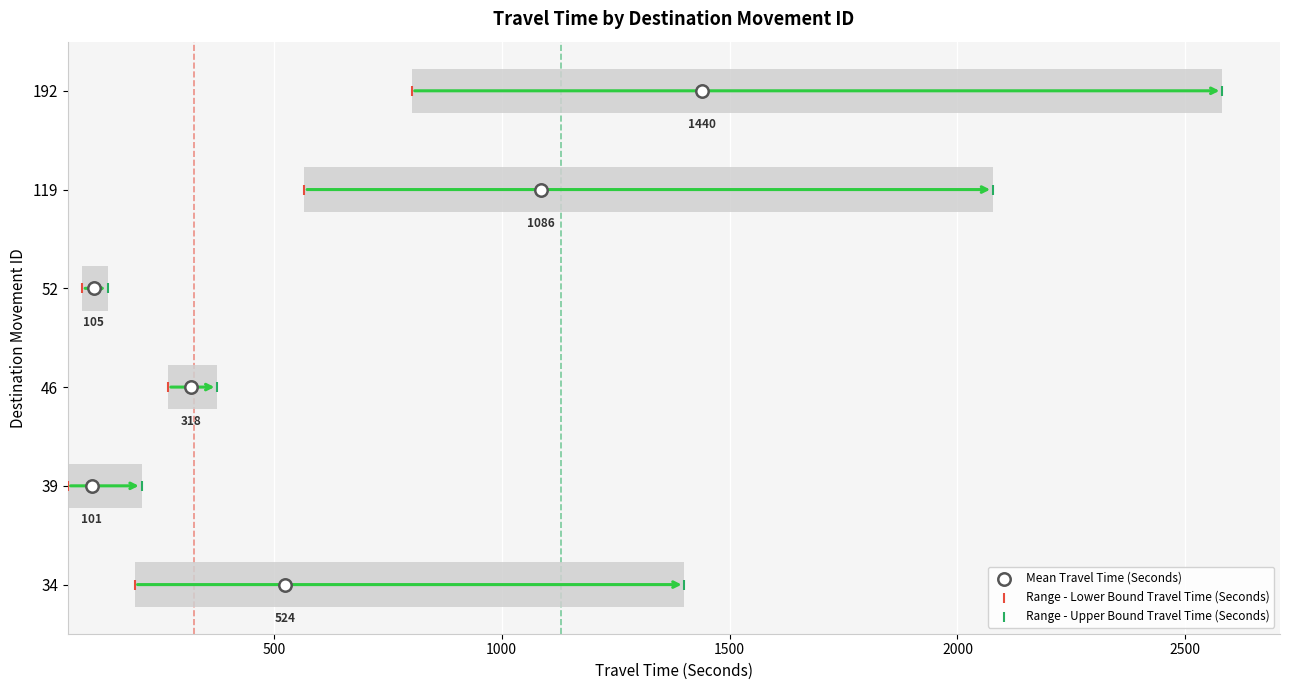

What are all the series names shown in the legend?

Mean Travel Time (Seconds), Range - Lower Bound Travel Time (Seconds), Range - Upper Bound Travel Time (Seconds)